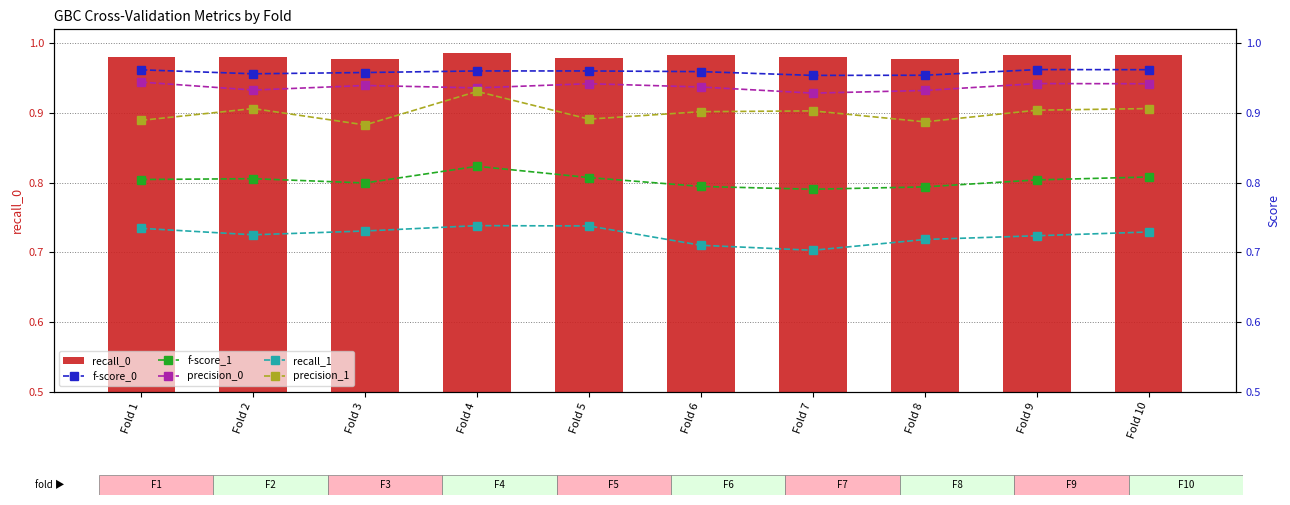

Between Fold 8 and Fold 1, which is larger?

Fold 1